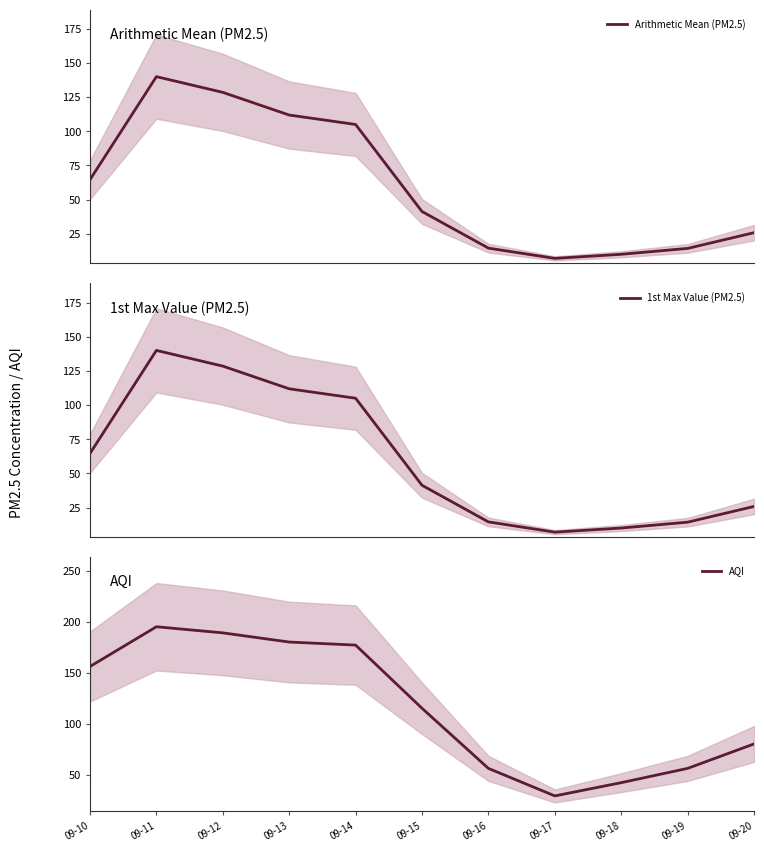

Rank the series by their maximum value, from highest to lowest.

AQI, Arithmetic Mean (PM2.5), 1st Max Value (PM2.5)